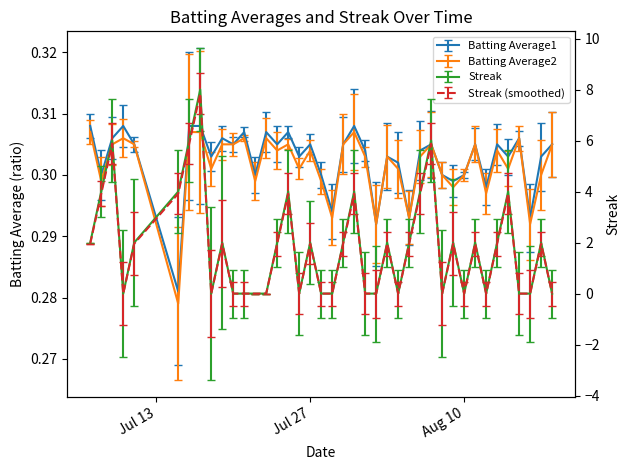

Which series has the largest total across all categories?

Streak